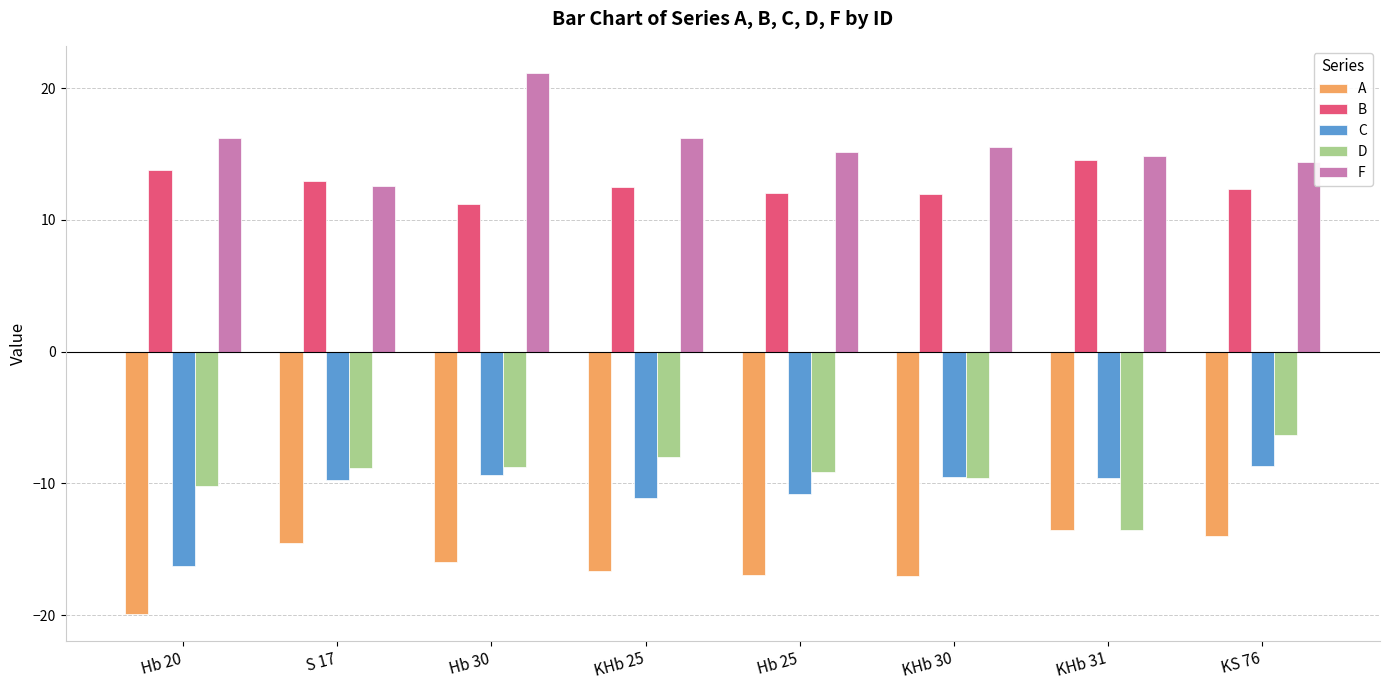

Which series has the largest total across all categories?

F